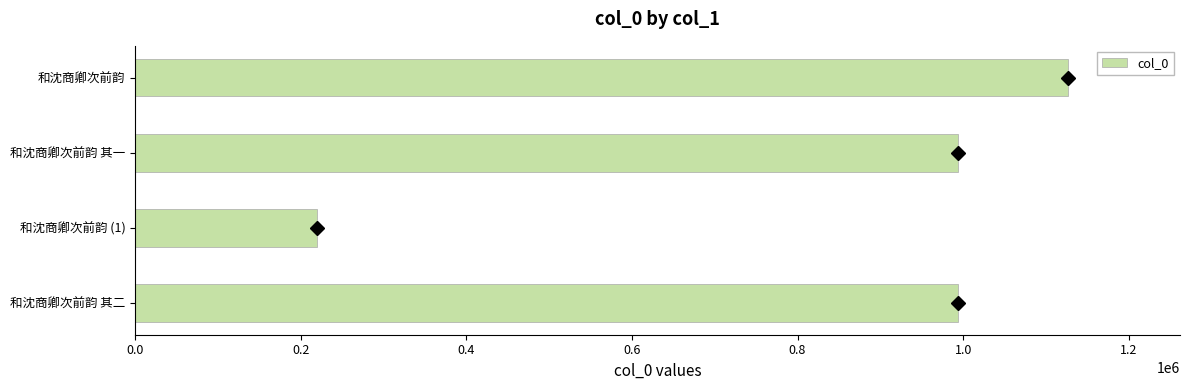

Is it true that the value at 和沈商卿次前韵 is 442894?

False